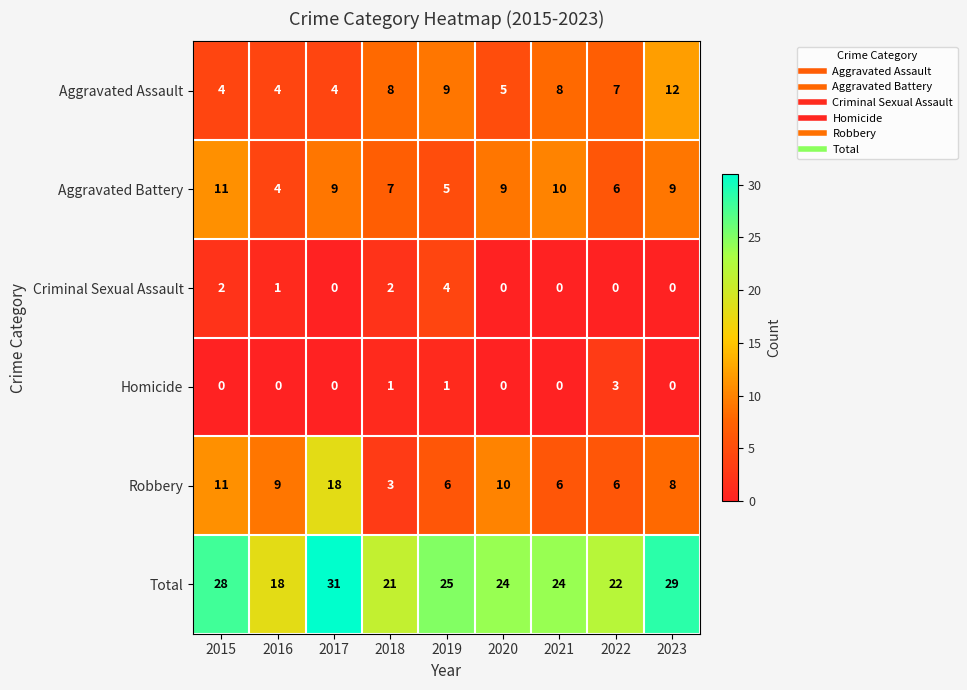

True or false: Criminal Sexual Assault has a value of 0 at 2021.

True